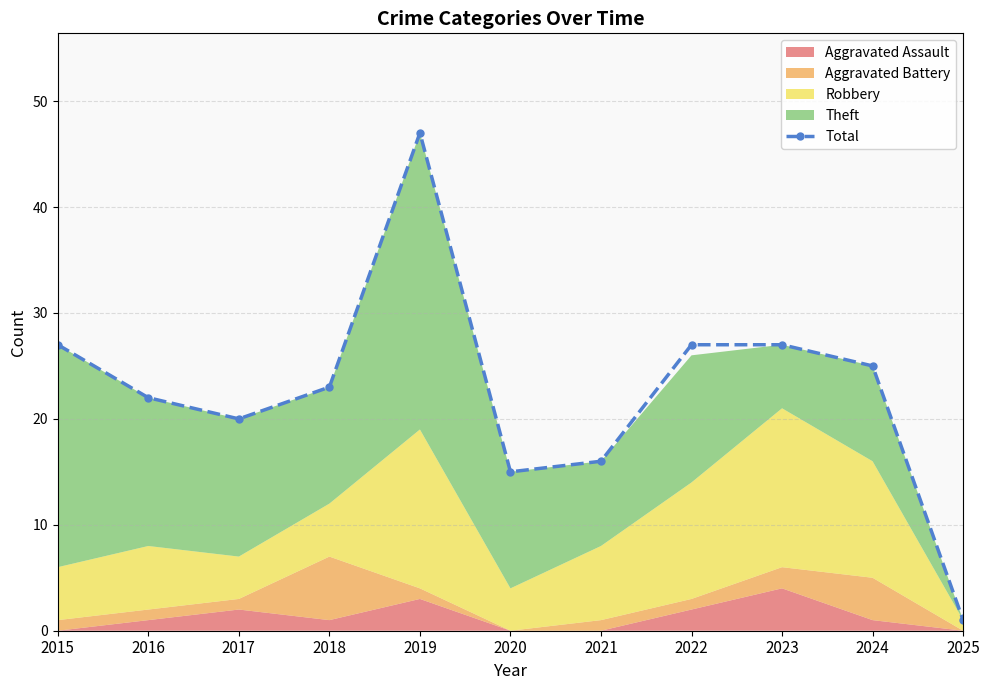

How many values exceed 23?

5